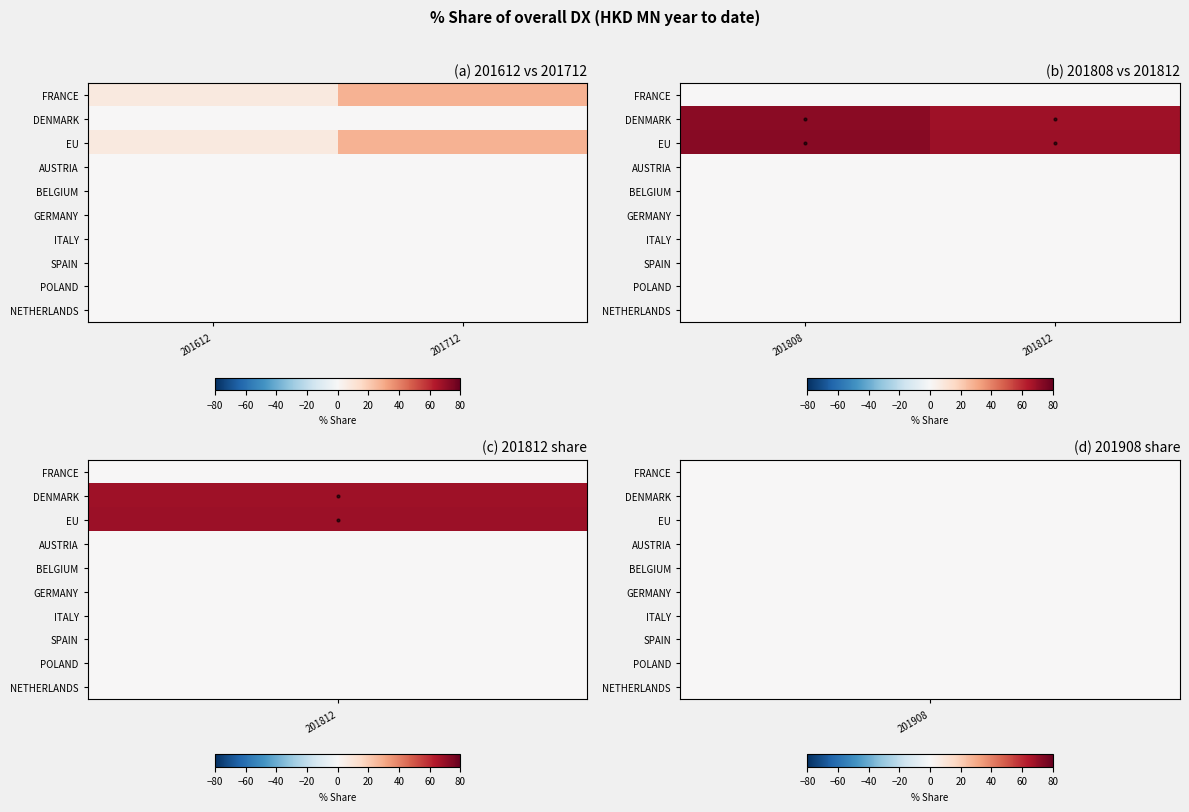

How many series are shown in this chart?

10